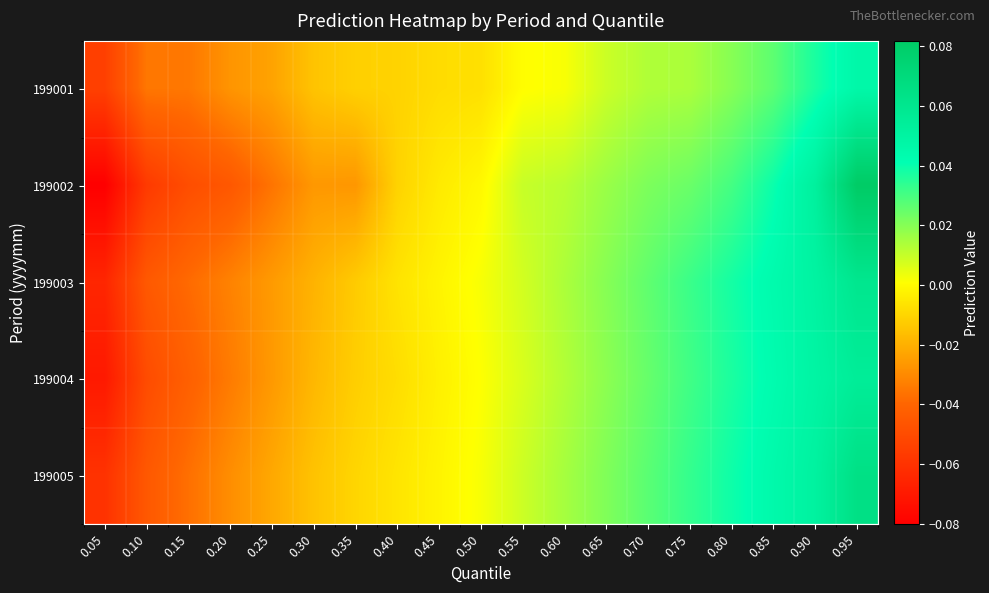

Count the number of categories in the chart.

19